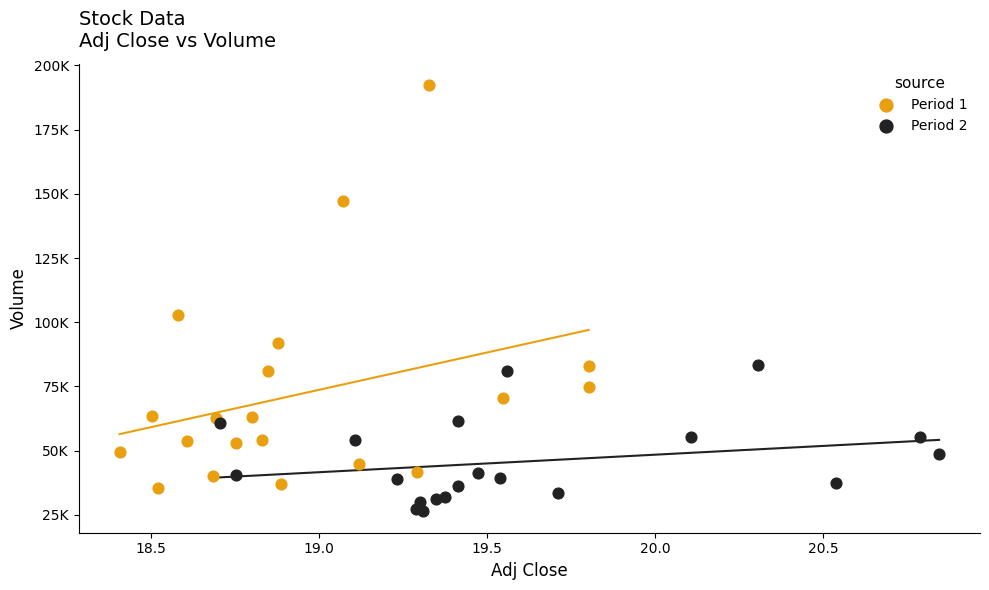

Which series has the largest Y range (max minus min)?

Period 1